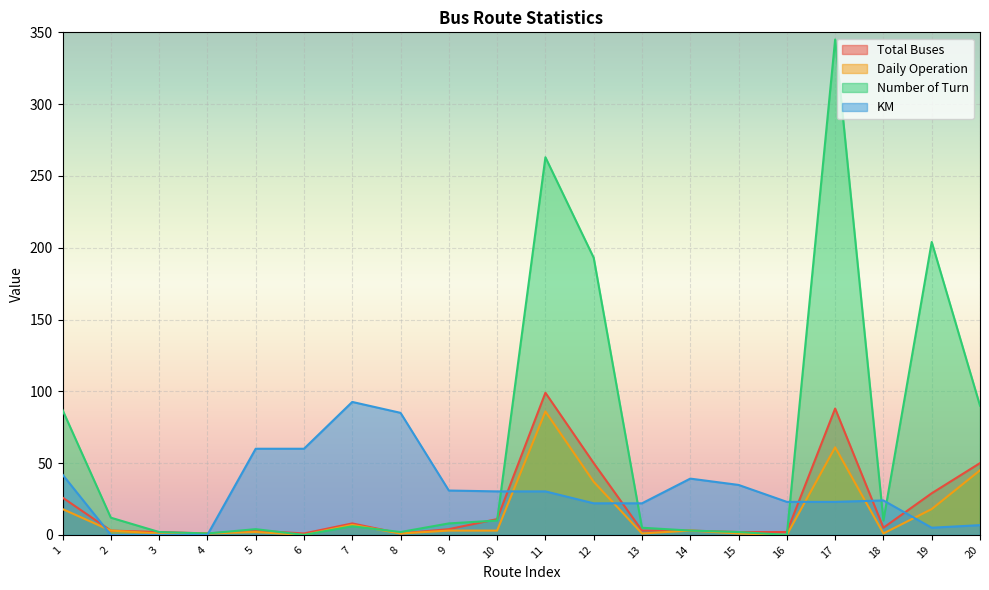

What is the value of the Total Buses point at the 11th from the left?

99.0